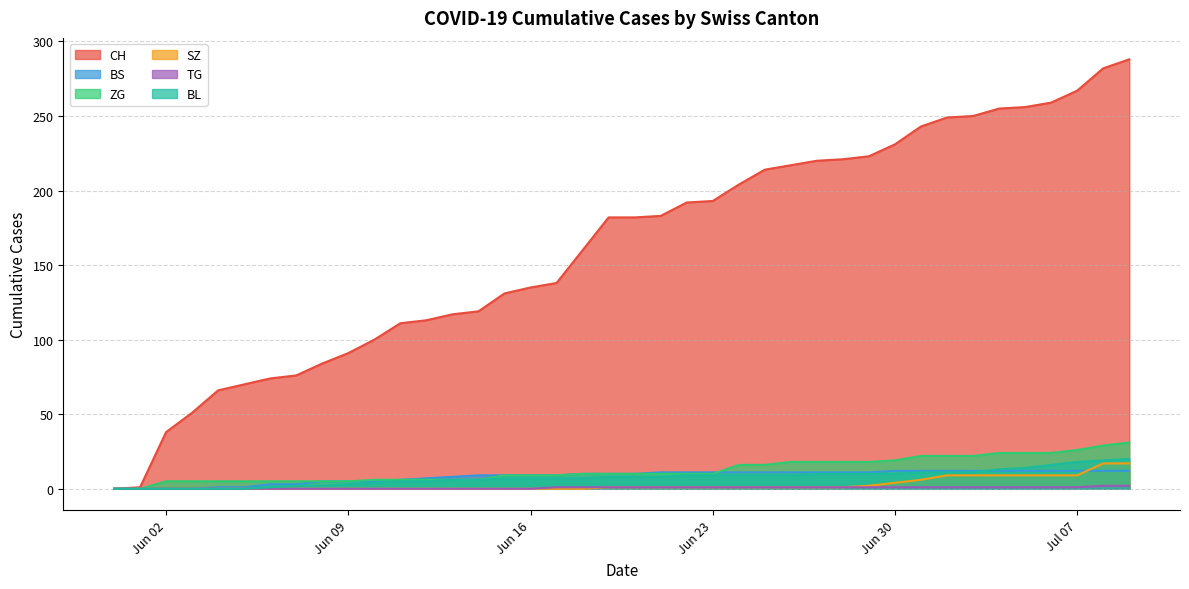

True or false: ZG and TG cross at least once.

False